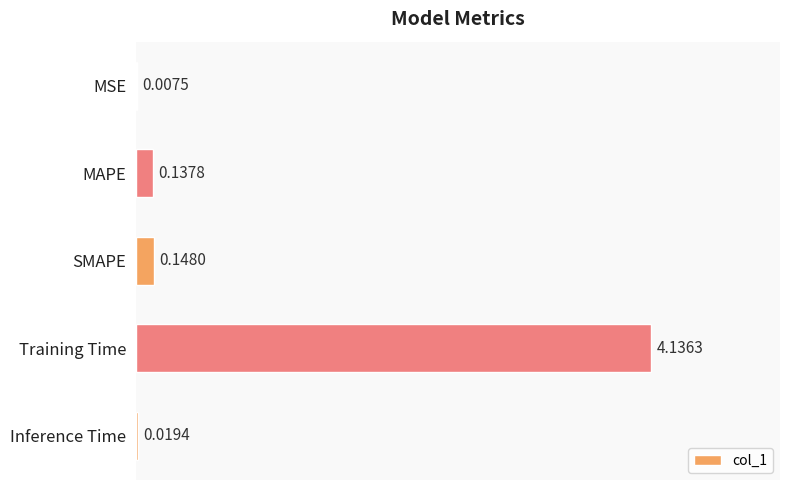

How many data points does each series have?

5